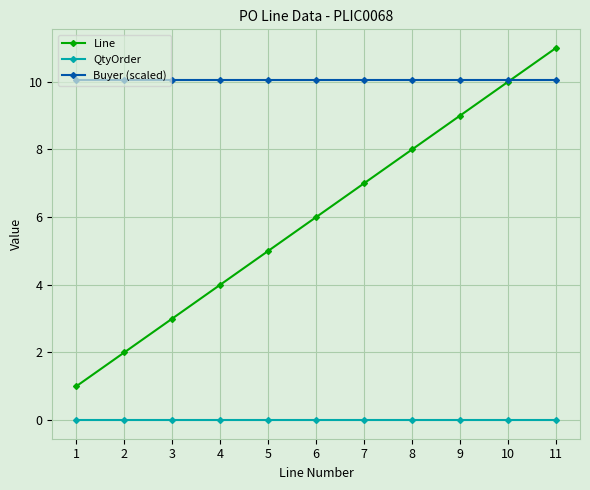

Rank the series at 2 from highest to lowest value.

Buyer (scaled), Line, QtyOrder